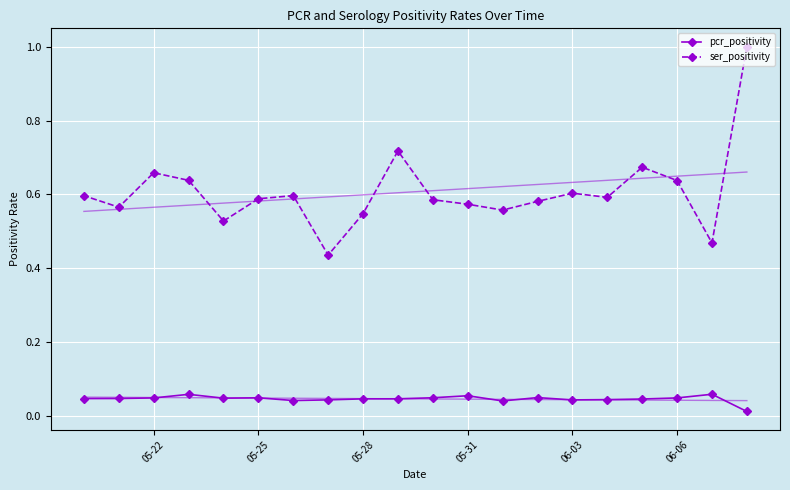

The value of pcr_positivity at 05-28 is 0.0. True or false?

True